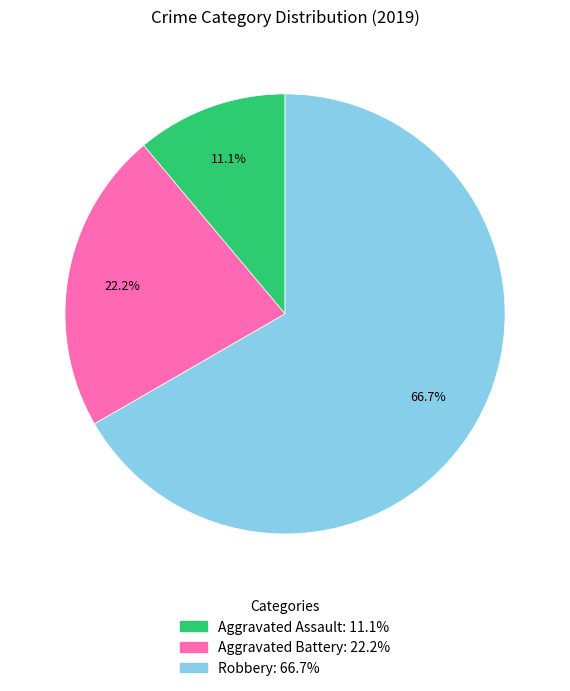

Between Robbery and Aggravated Battery, which is larger?

Robbery